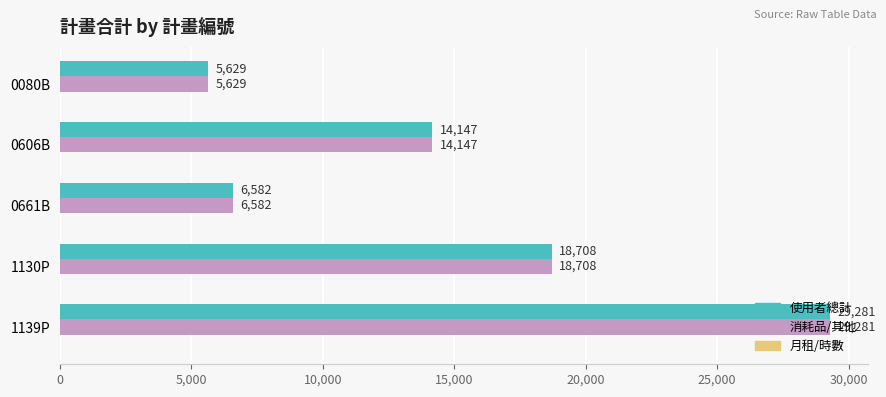

Is the value of 消耗品/其他 at 1130P greater than the value of 使用者總計 at 0661B?

Yes